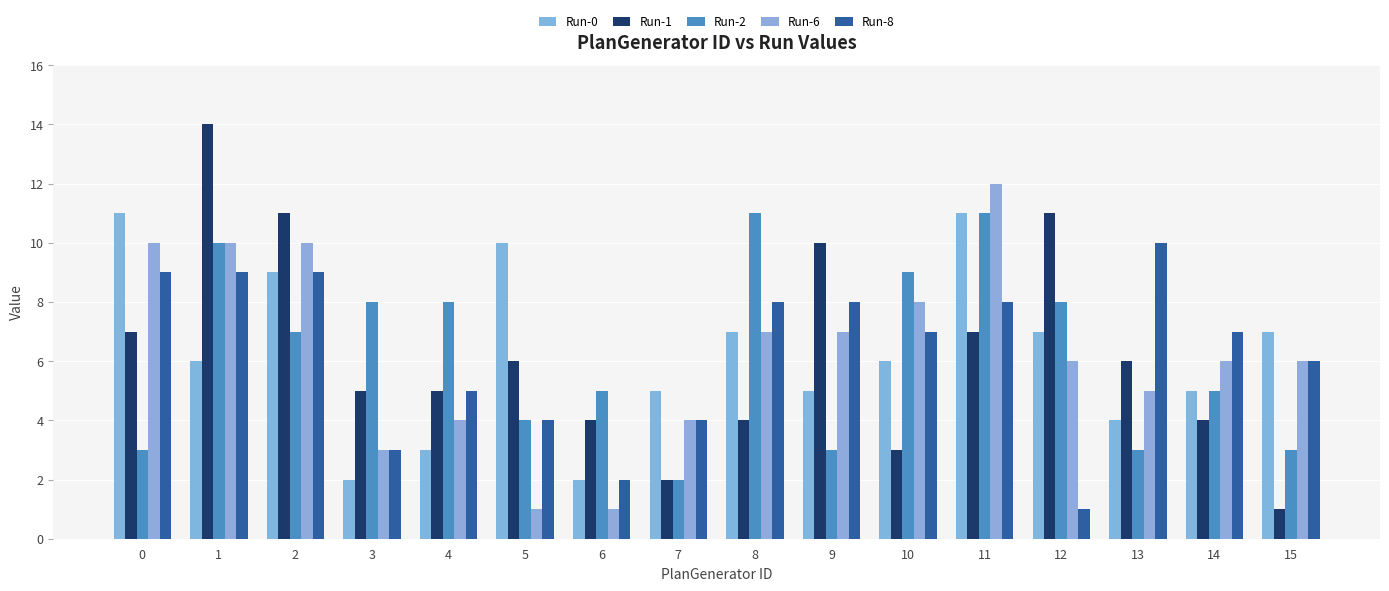

Between 14 and 2, which is larger?

2